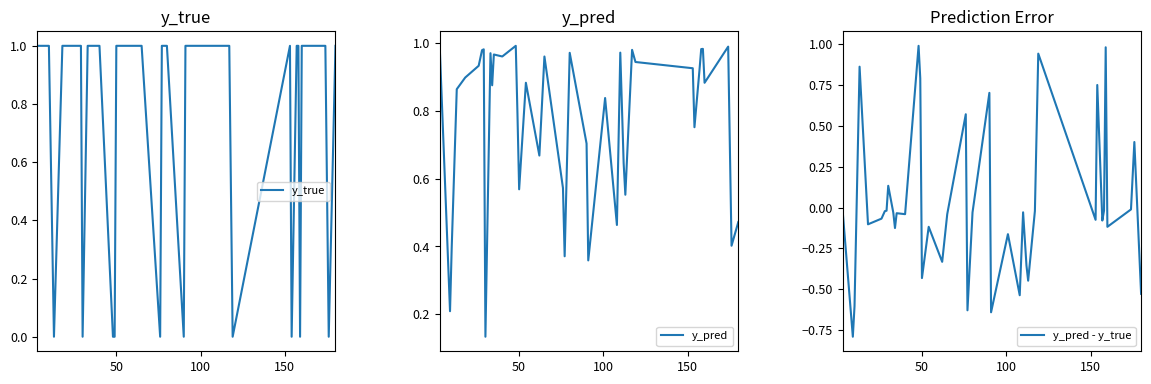

What is the value of the y_pred point at the 34th from the left?

0.9